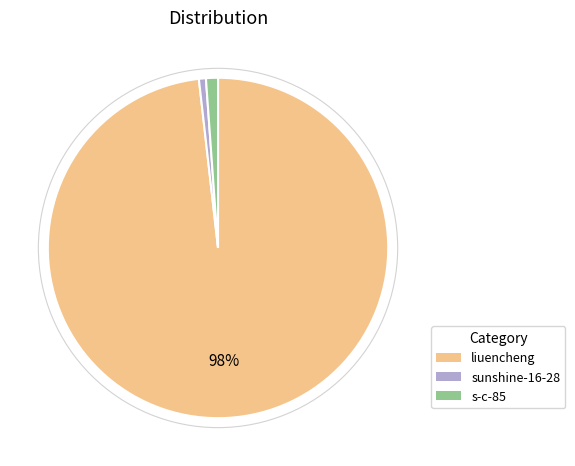

Do sunshine-16-28 and liuencheng together represent more than half of the pie?

Yes